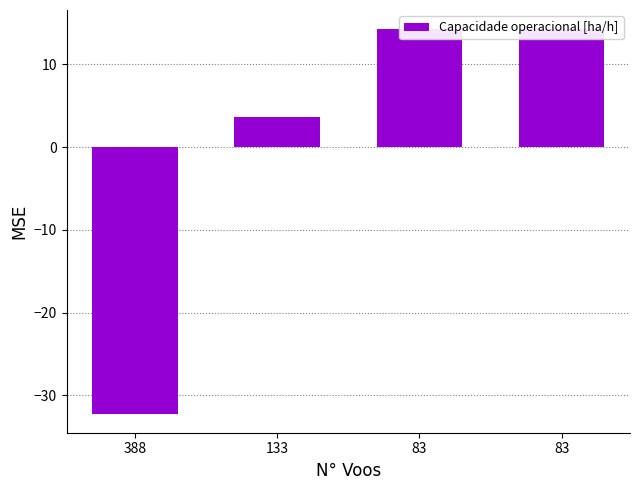

What is the value of the 3rd bar from the left?

14.3